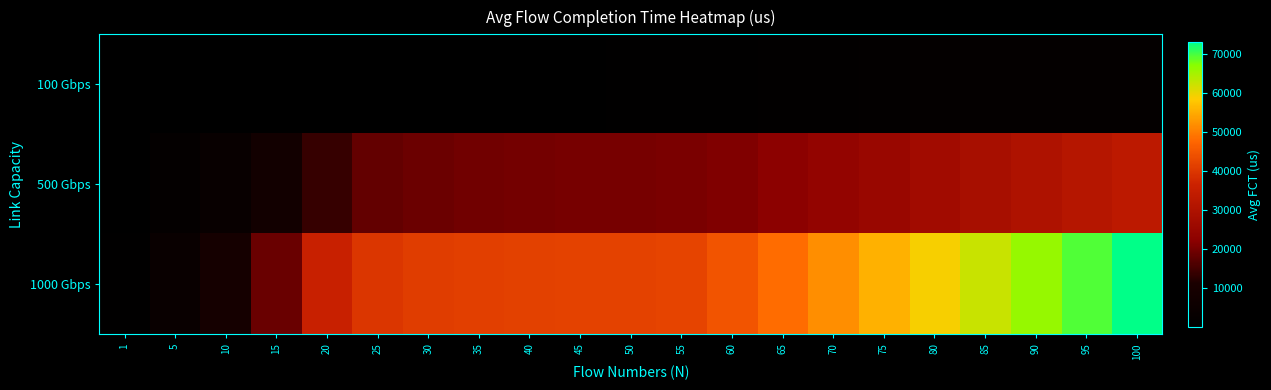

Reading left to right, what are all the values shown in this chart?

100 Gbps: 1=184.8	5=246.4	10=308.2	15=358.7	20=413.4	25=467.4	30=517.0	35=578.5	40=635.0	45=701.0	50=801.1	55=885.5	60=1024.9	65=1142.8	70=1418.4	75=1691.4	80=1912.5	85=2092.2	90=2213.8	95=2326.0	100=2419.9
500 Gbps: 1=512.2	5=1974.7	10=4100.3	15=8063.8	20=14107.7	25=18173.4	30=19228.2	35=19697.2	40=19961.4	45=20122.9	50=20265.4	55=20418.7	60=20976.1	65=22417.8	70=23810.5	75=25387.3	80=26931.1	85=28444.0	90=29996.0	95=31521.7	100=33035.4
1000 Gbps: 1=920.5	5=4393.9	10=9516.3	15=18895.8	20=35771.8	25=39837.4	30=40892.3	35=41361.2	40=41616.4	45=41784.7	50=41920.6	55=42108.0	60=44626.0	65=48246.2	70=51826.6	75=55391.6	80=58934.4	85=62473.7	90=65989.9	95=69492.6	100=73017.9